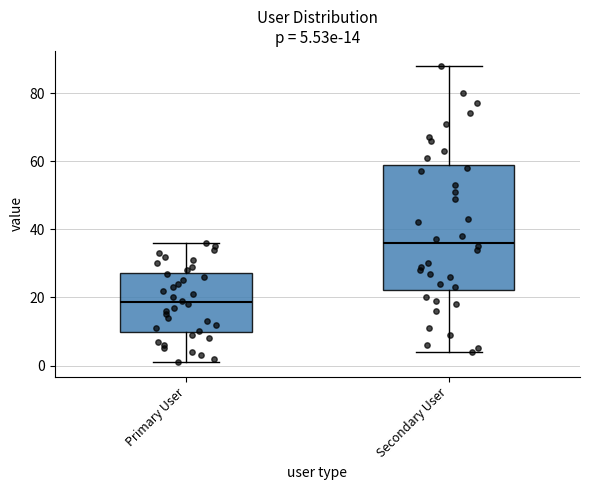

Which box has the highest median line?

Secondary User